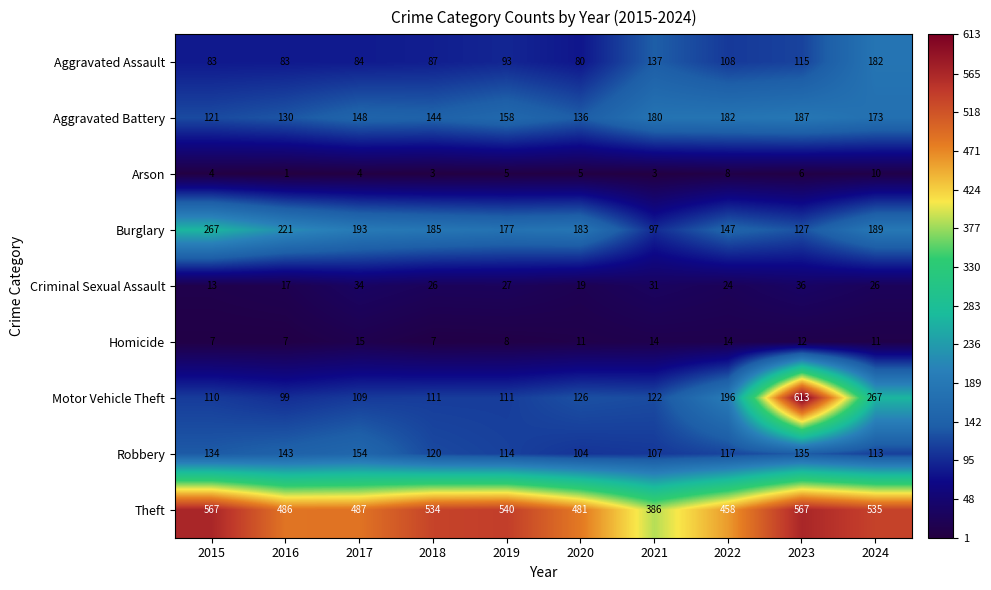

At which category is the sum across all series the highest?

2023